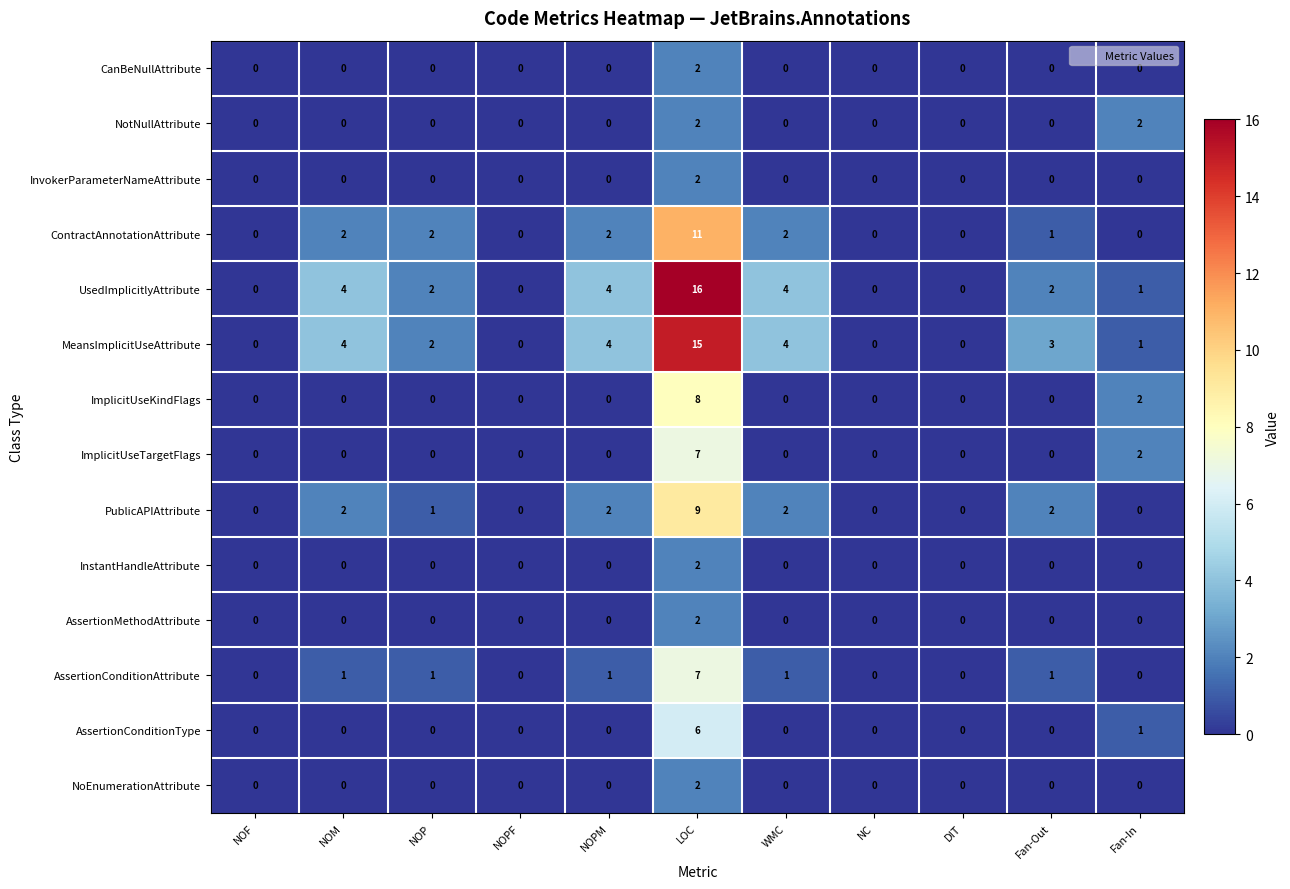

True or false: AssertionConditionAttribute has a value of -3 at NOPF.

False